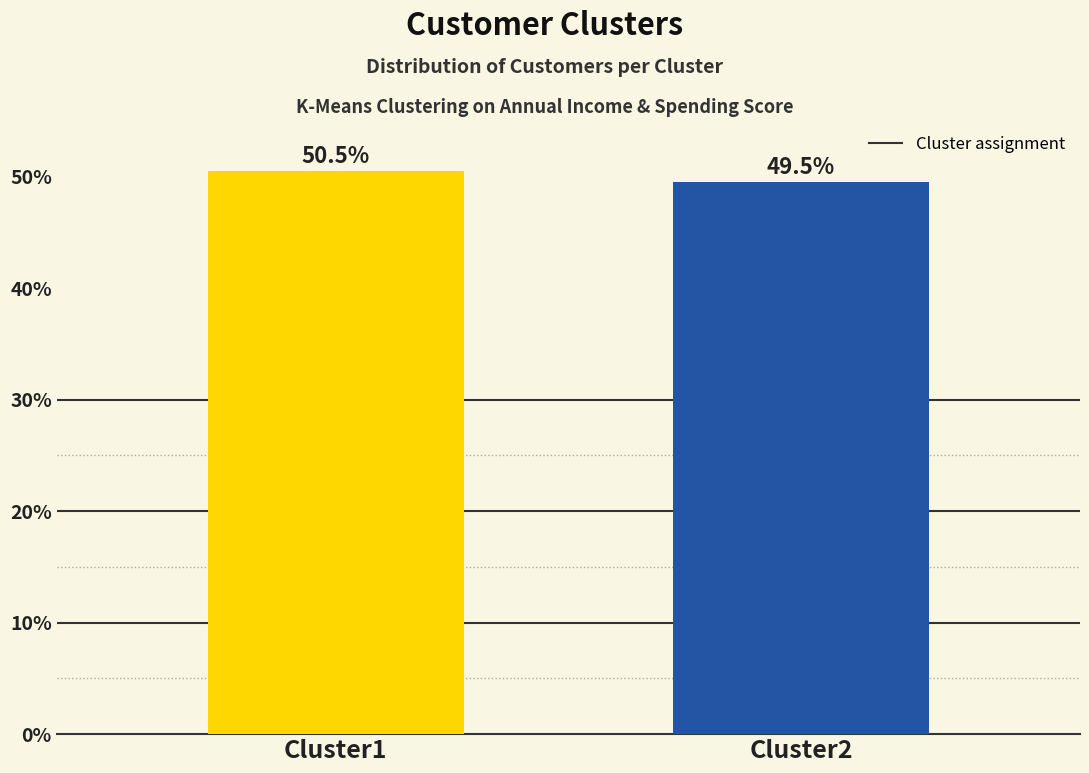

What is the average value?

50.0